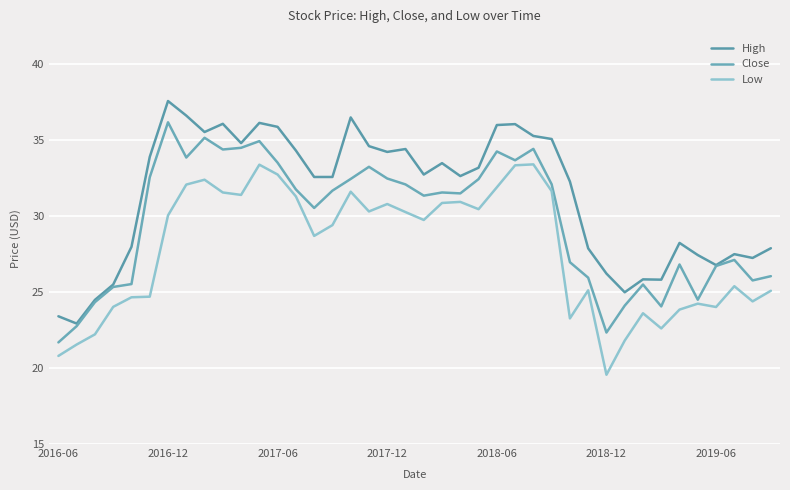

In High, how many points are higher than both neighbors (excluding endpoints)?

10